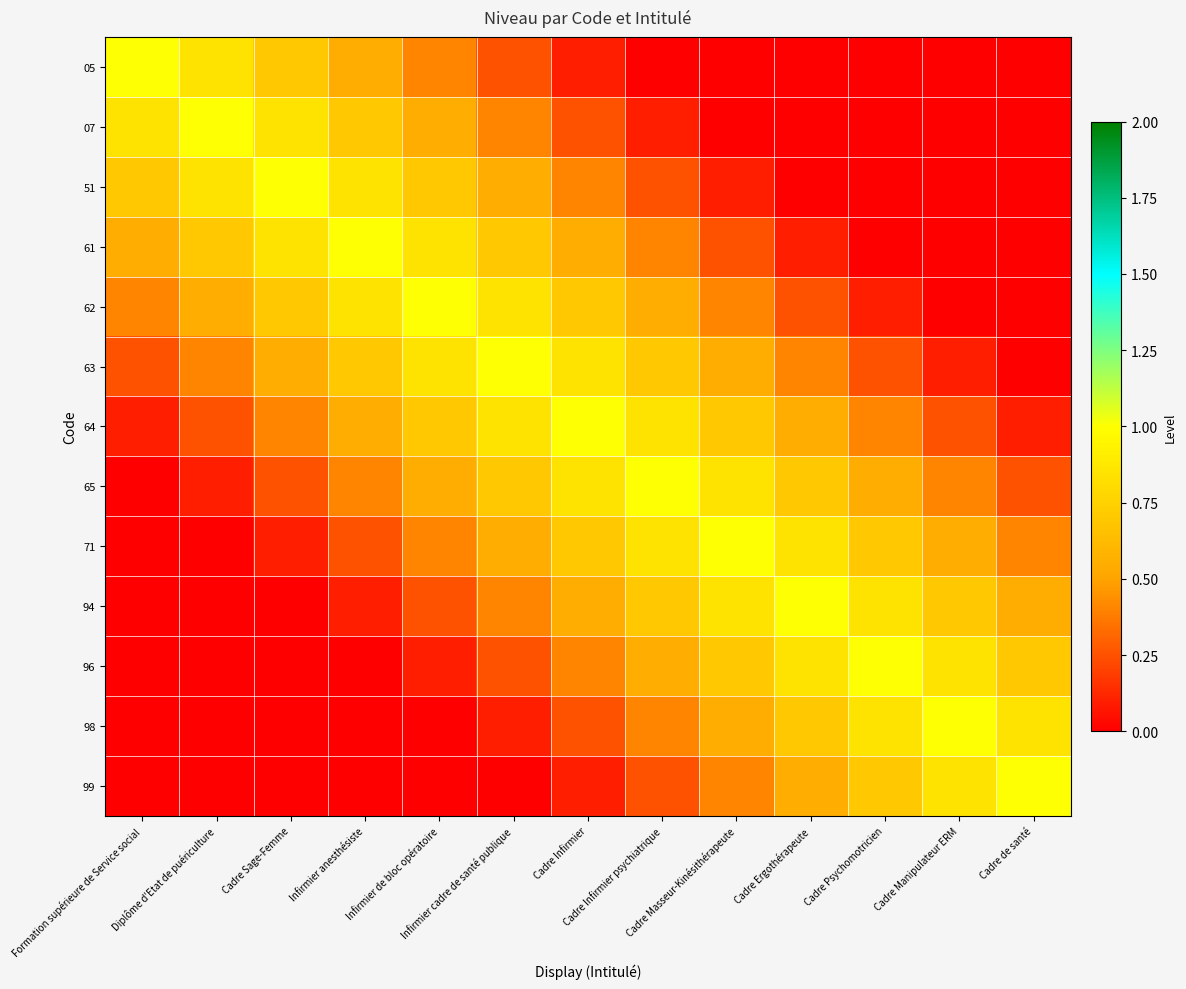

How many series are shown in this chart?

13